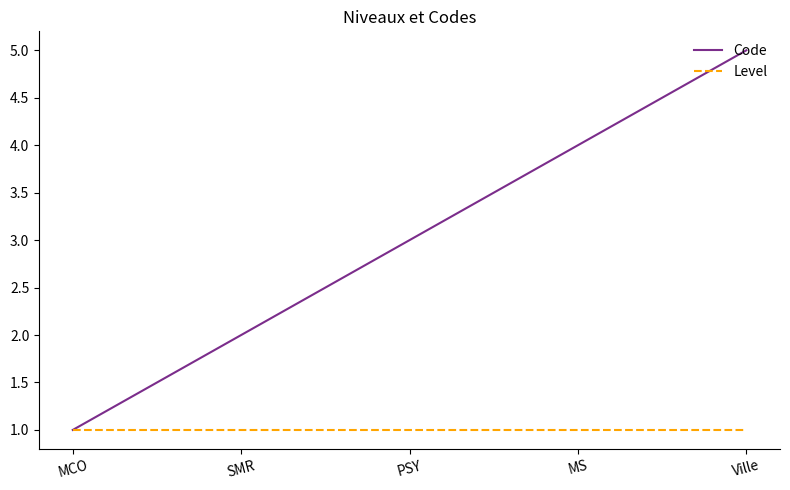

What is the lowest value of the Level series?

1